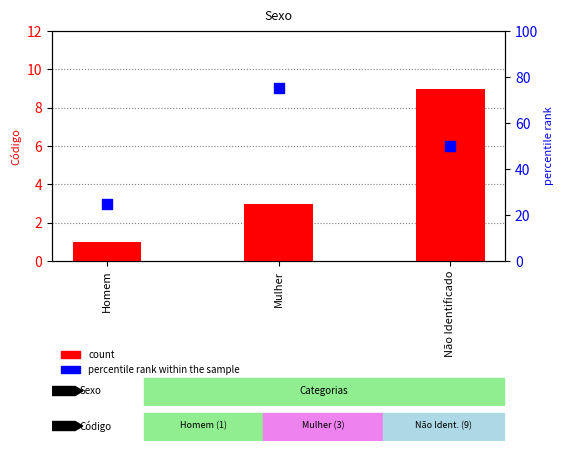

Which series reaches the minimum Y coordinate?

Código